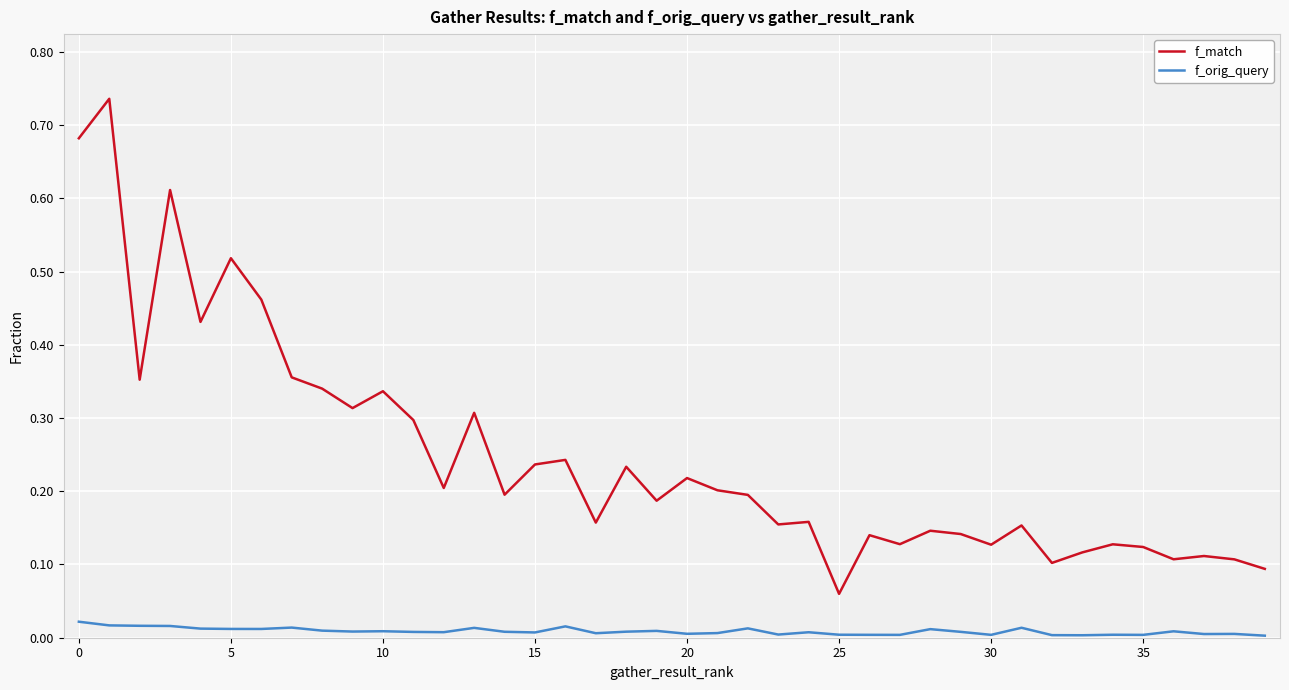

Which series has the largest range (max minus min)?

f_match